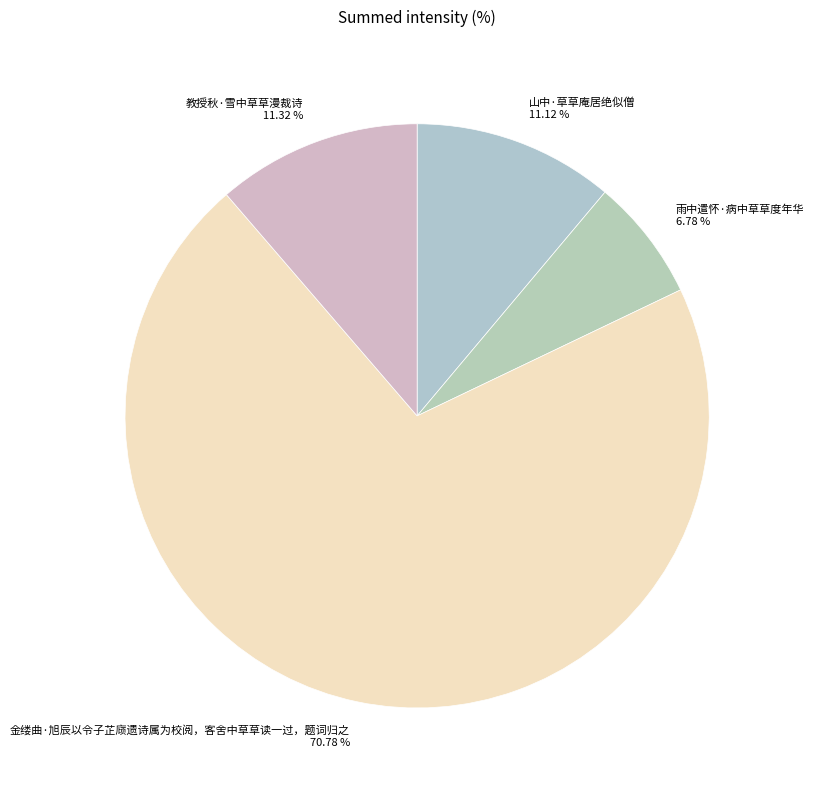

Which category accounts for the majority?

金缕曲·旭辰以令子芷庼遗诗属为校阅，客舍中草草读一过，题词归之